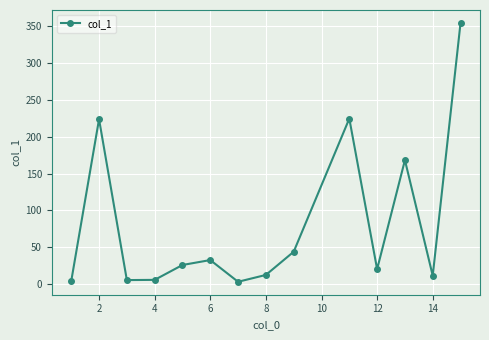

True or false: there are more than 2 points higher than both neighbors.

True